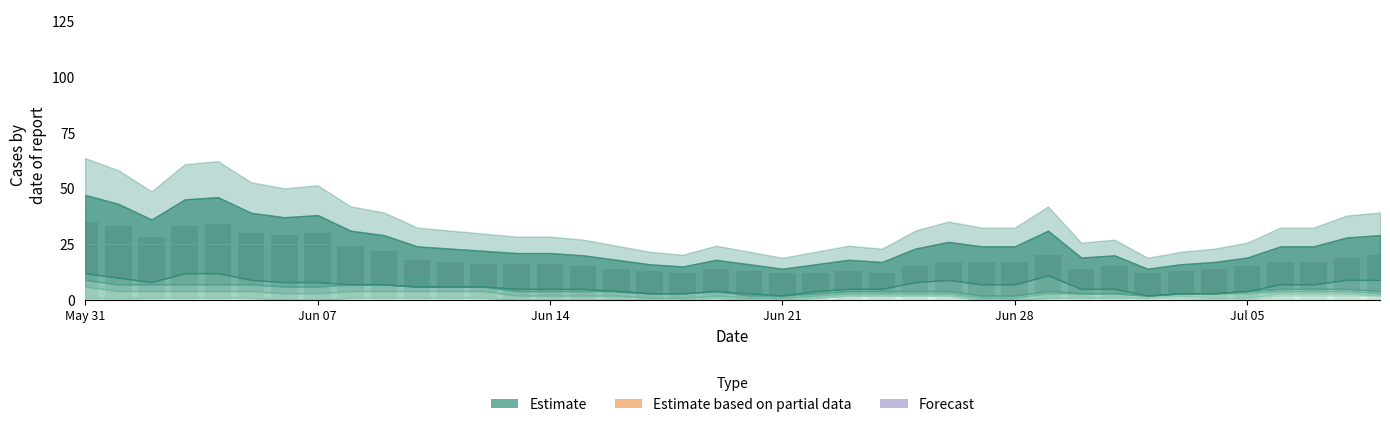

Reading left to right, transcribe all the data shown in this chart.

35	33	28	33	34	30	29	30	24	22	18	17	16	16	16	15	14	13	12	14	13	12	12	13	12	15	17	17	17	20	14	15	12	13	14	15	17	17	19	20